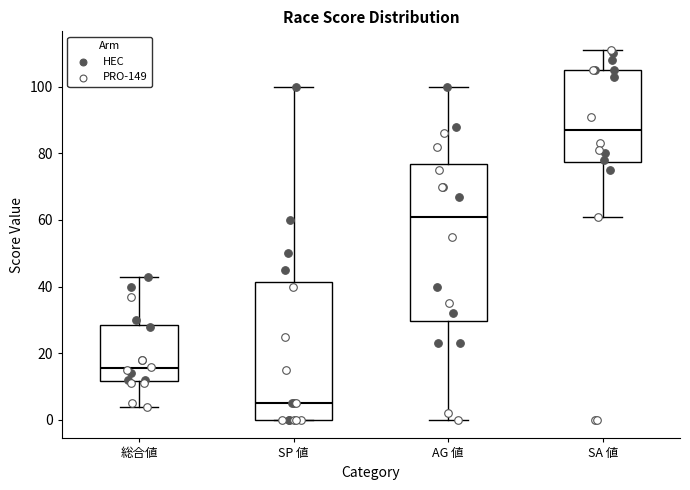

Reading left to right, transcribe this box plot: for each box, give where its median line is, the range the box spans, and where its two whiskers end, as read against the y-axis. The values are not printed on the chart, so give them approximately, as read against the axis.

総合値: median 16, box 12 to 28, whiskers 4 to 44
SP 値: median 6, box 0 to 42, whiskers 0 to 100
AG 値: median 62, box 30 to 76, whiskers 0 to 100
SA 値: median 88, box 78 to 106, whiskers 62 to 112